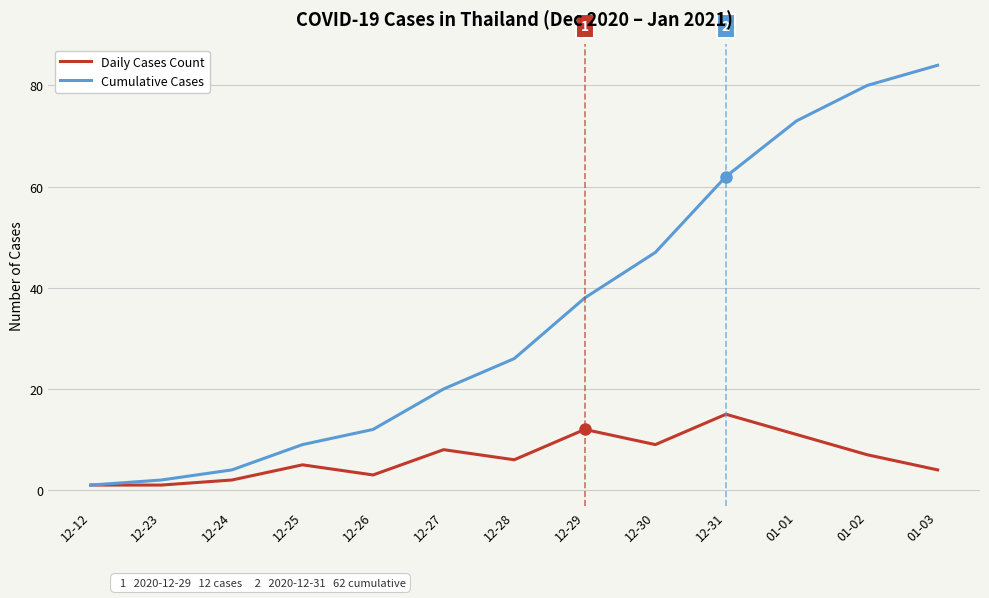

True or false: Daily Cases Count has a value of 14 at 12-30.

False